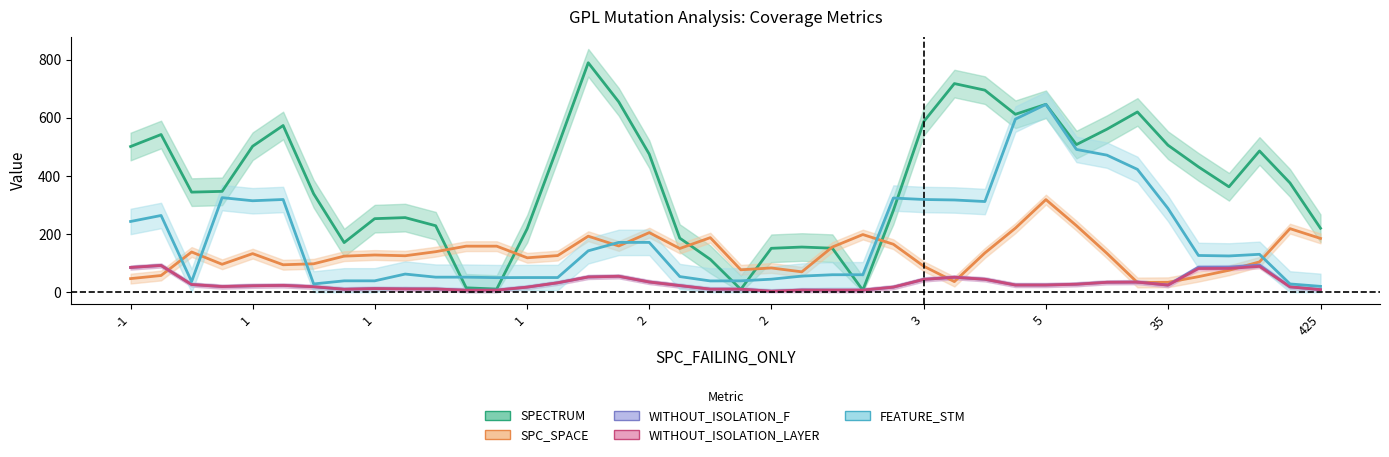

True or false: WITHOUT_ISOLATION_F has a value of 23 at 130.

True